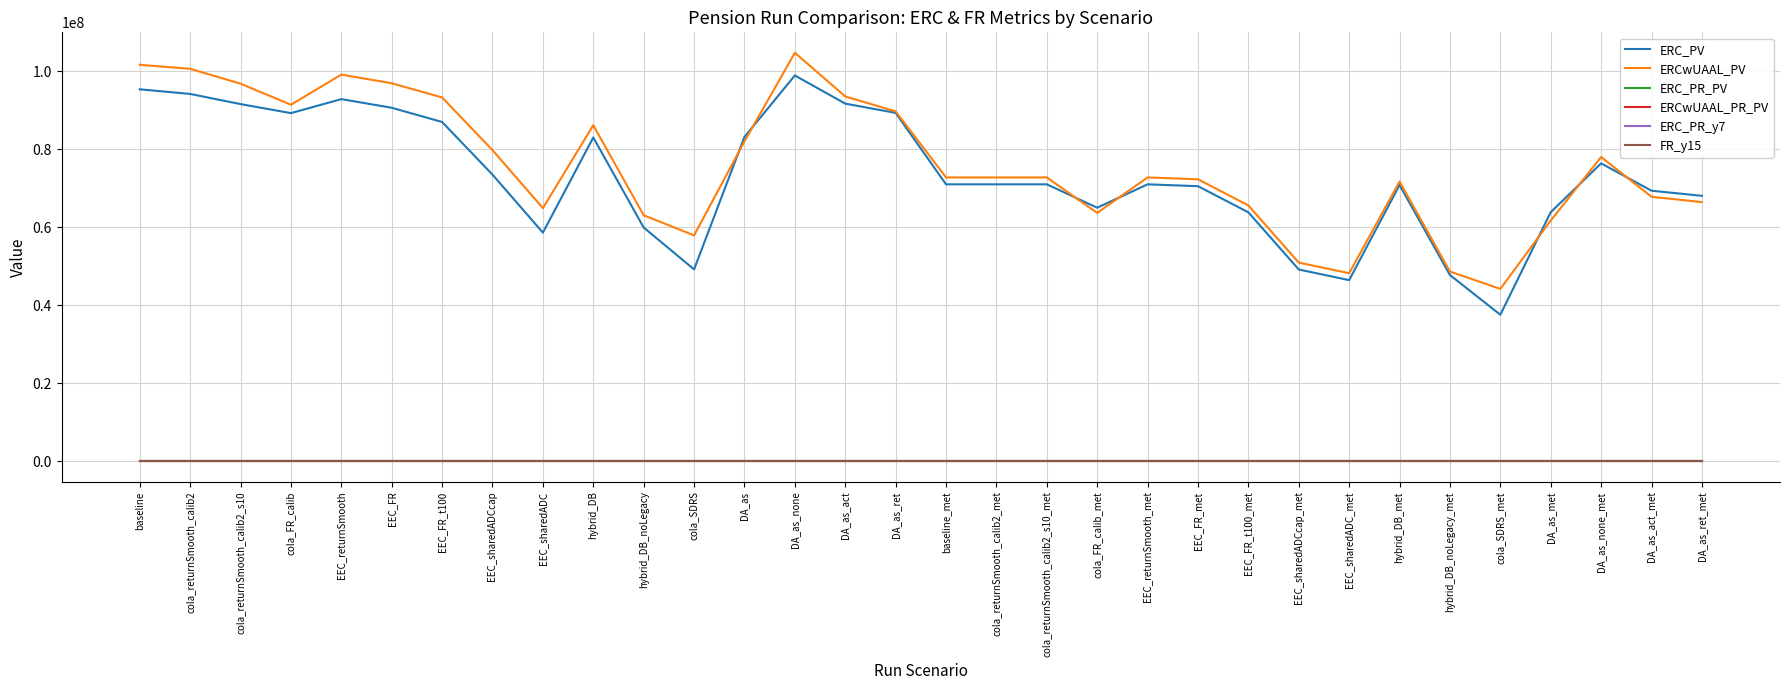

True or false: ERC_PR_y7 and ERC_PV cross at least once.

False